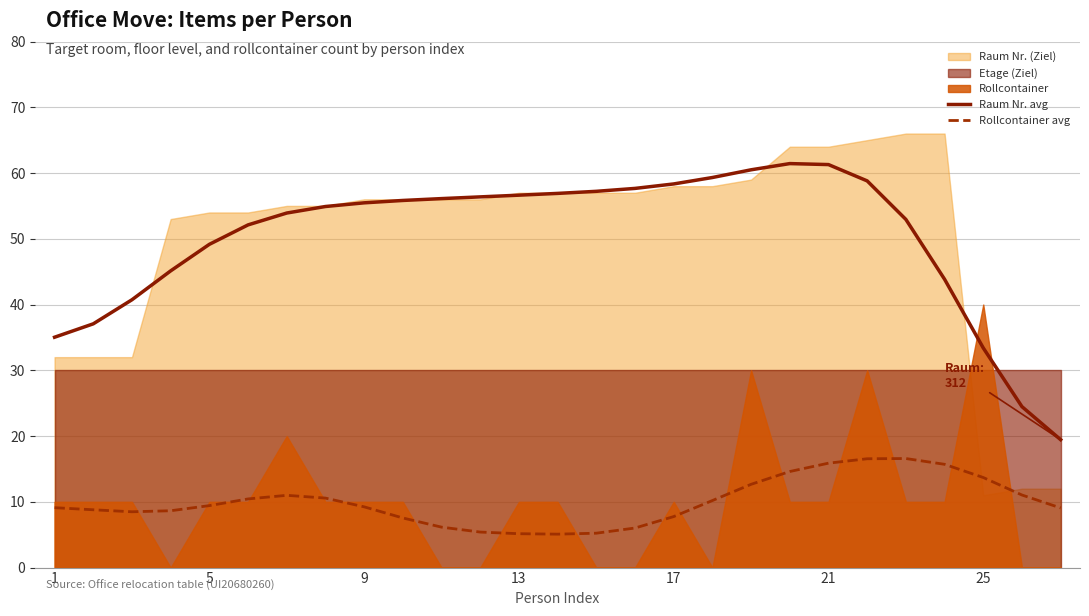

True or false: Rollcontainer avg has a value of 12.8 at 9.

False